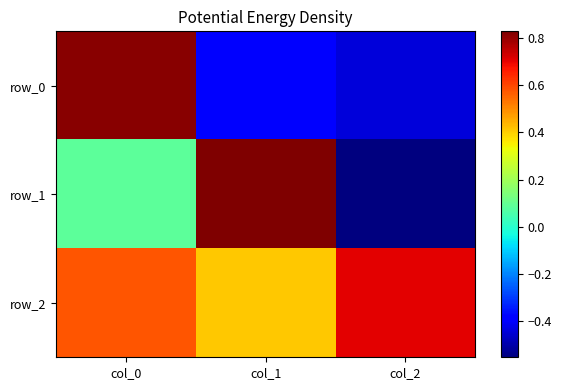

Reading left to right, extract all data points from this chart.

row_0: col_0=0.8	col_1=-0.4	col_2=-0.4
row_1: col_0=0.1	col_1=0.8	col_2=-0.6
row_2: col_0=0.6	col_1=0.4	col_2=0.7